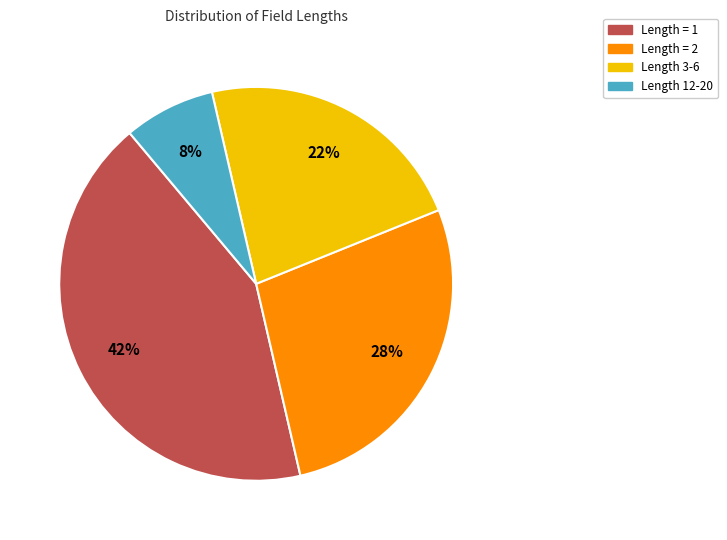

How many slices are in this pie chart?

4